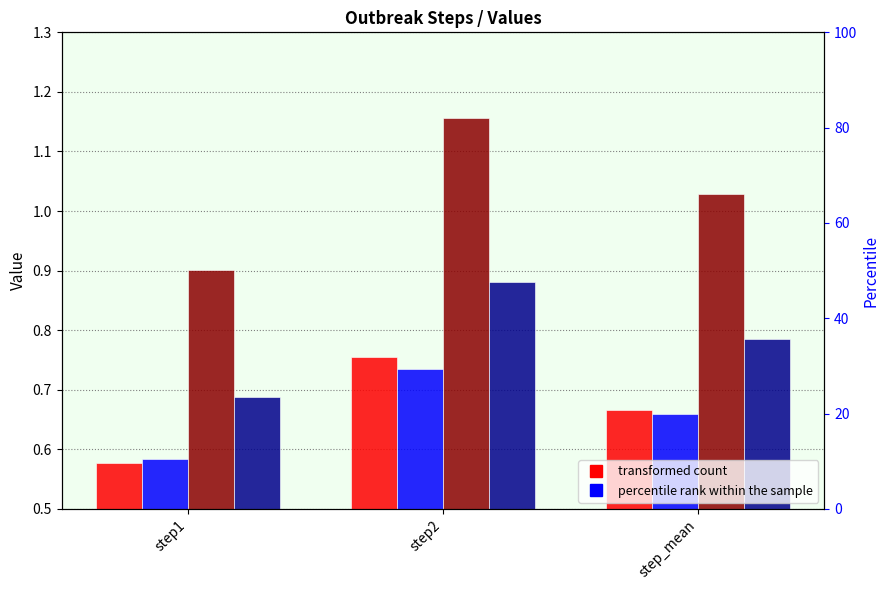

How many data points does each series have?

3